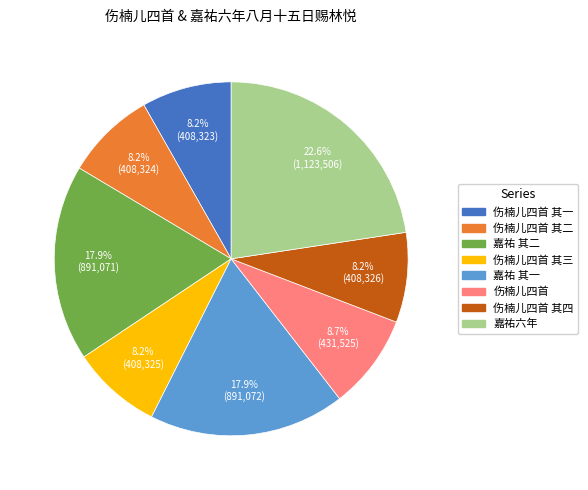

Is there any slice that represents more than half of the pie?

No